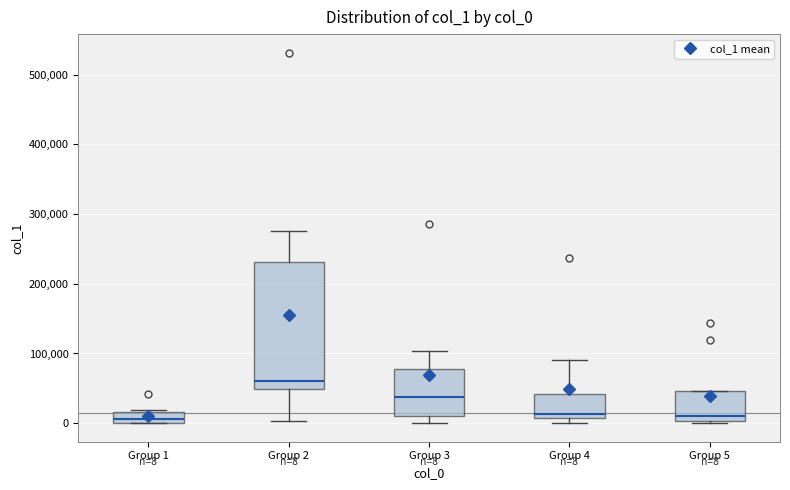

Comparing the boxes themselves (not the whiskers), which one is the tallest?

Group 2